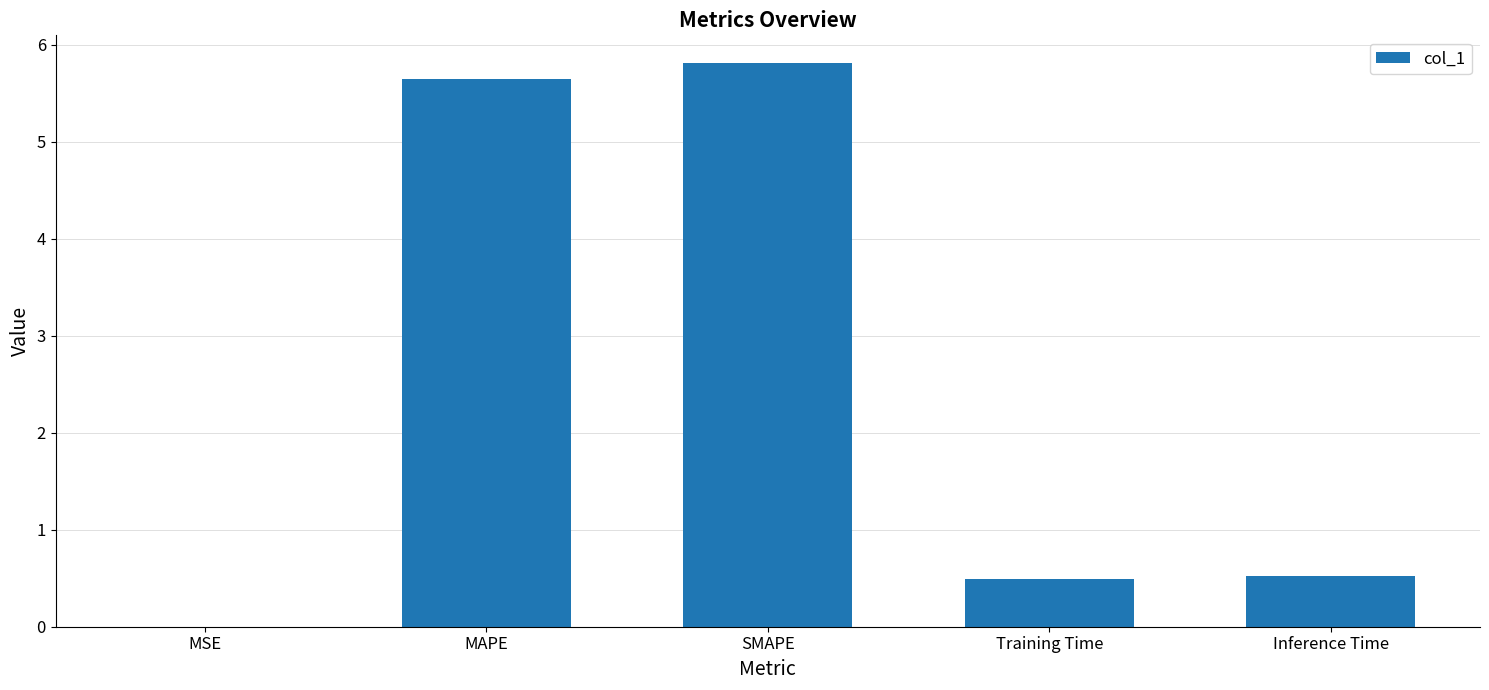

What value does the data have at SMAPE?

5.8